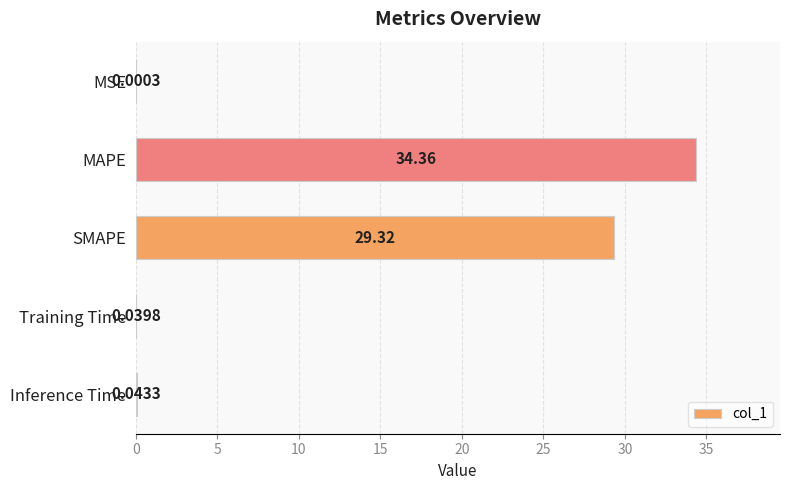

What is the maximum value shown in the chart?

34.4